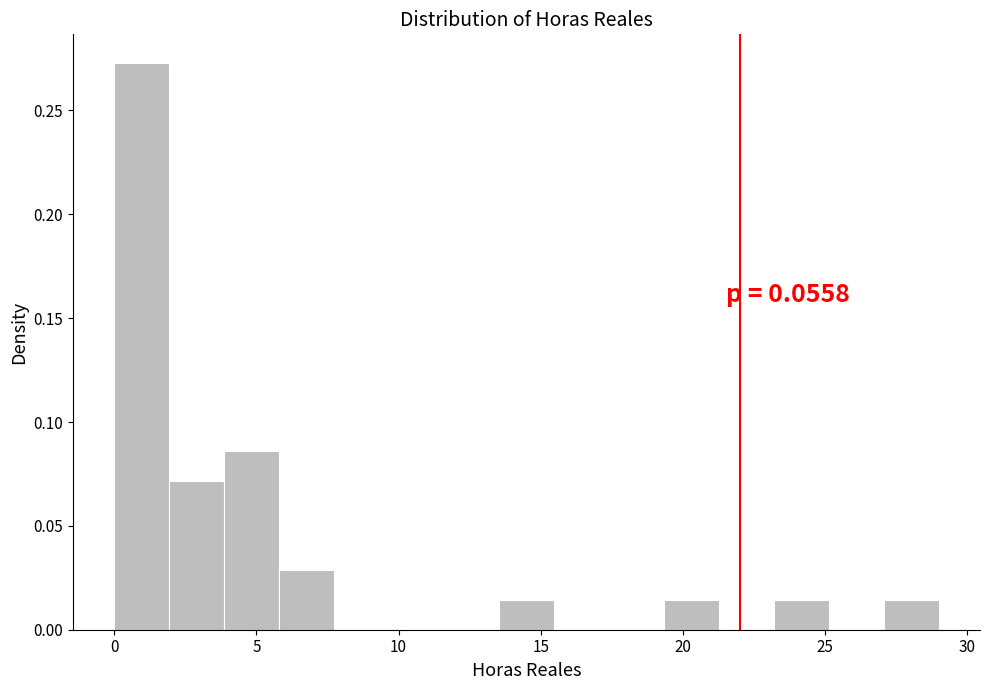

Read against the x-axis, roughly where is the centre of the tallest bar?

1.0